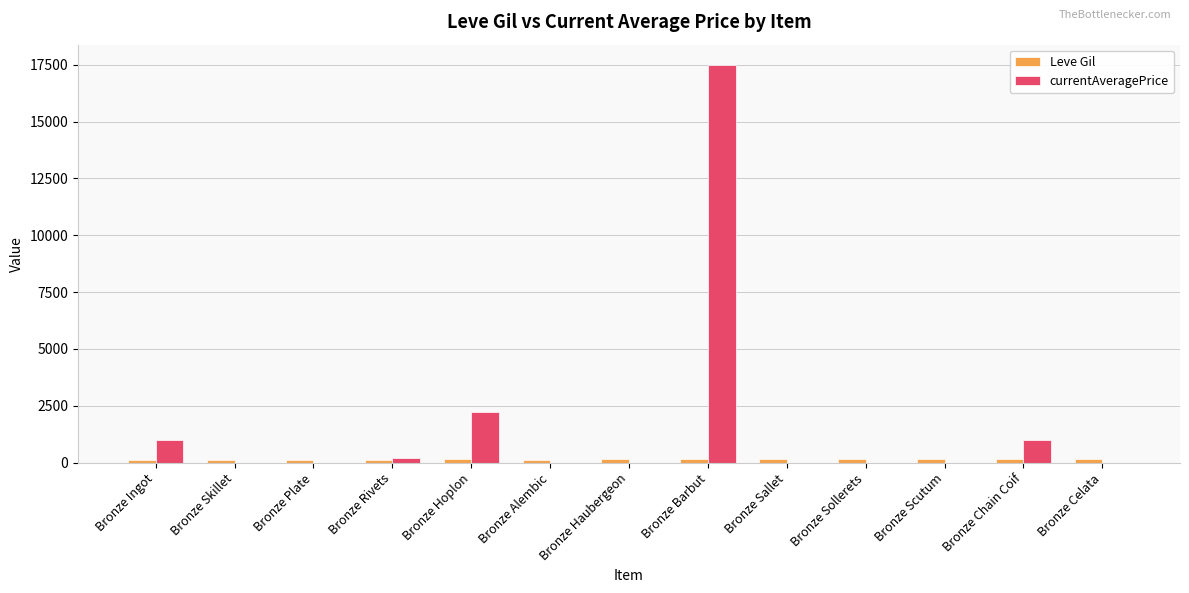

Which series changed the most between Bronze Plate and Bronze Hoplon?

currentAveragePrice